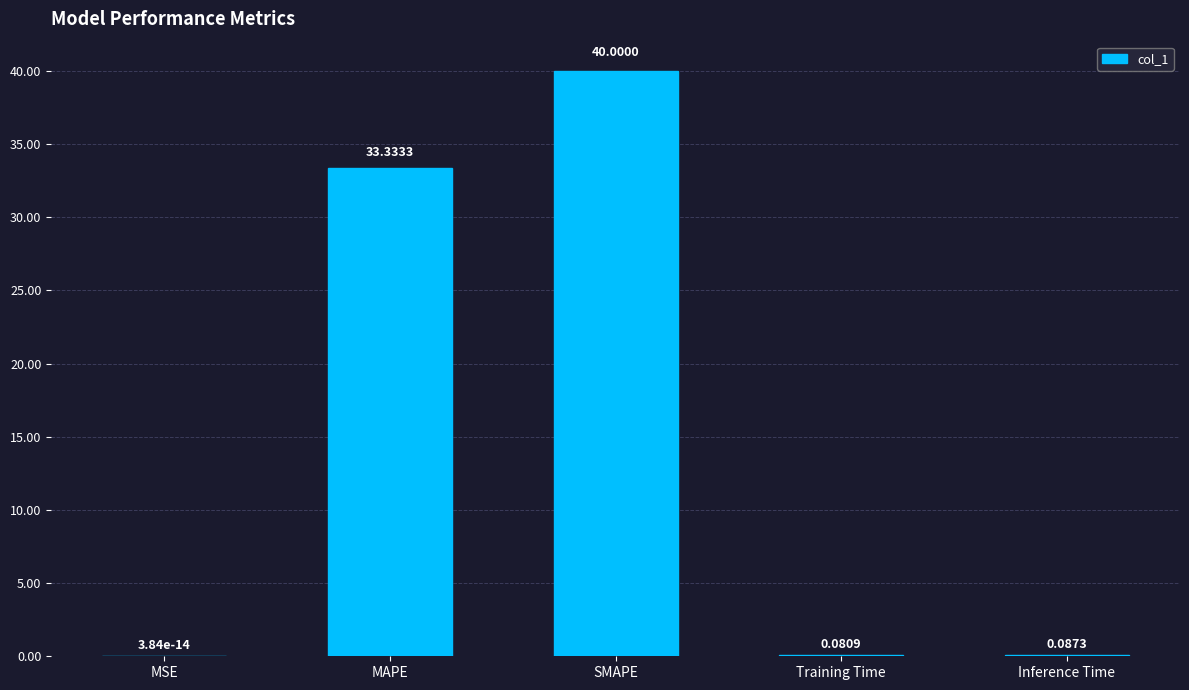

Where is the data nearest to the value 20?

MAPE